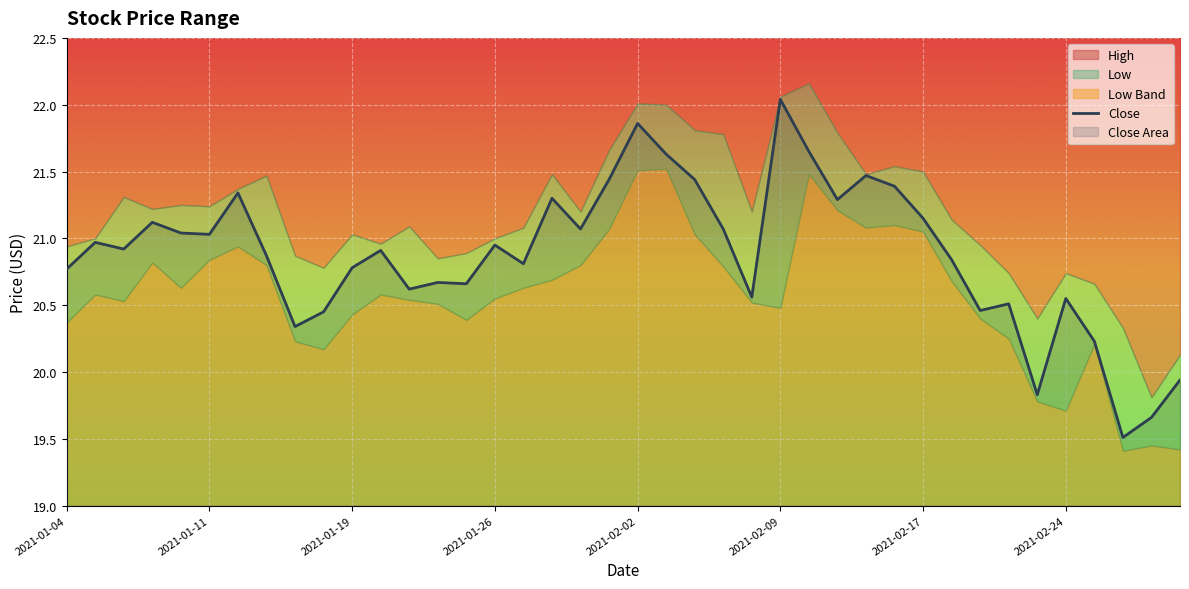

Where does the Close series first go above 20?

2021-01-04